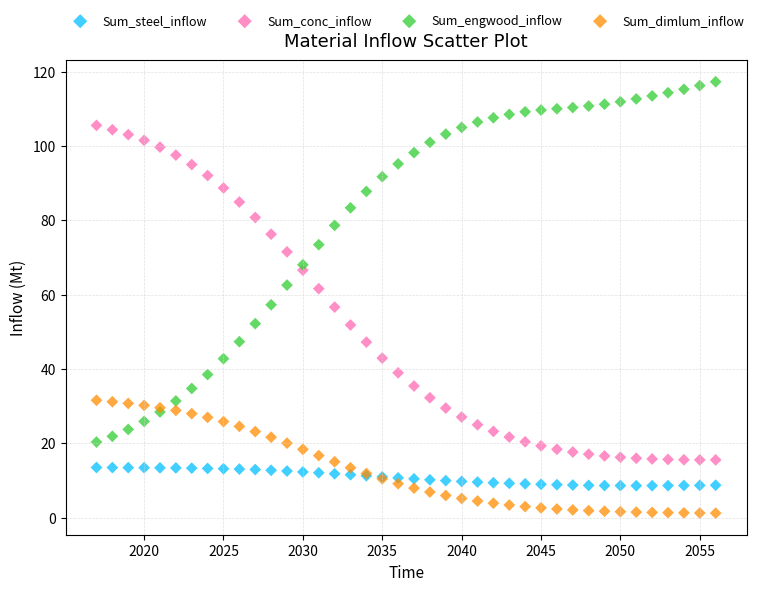

Which series has the largest Y range (max minus min)?

Sum_engwood_inflow